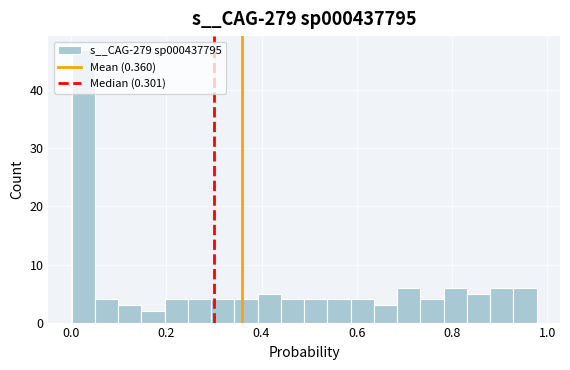

Read against the x-axis, roughly where is the centre of the tallest bar?

0.02